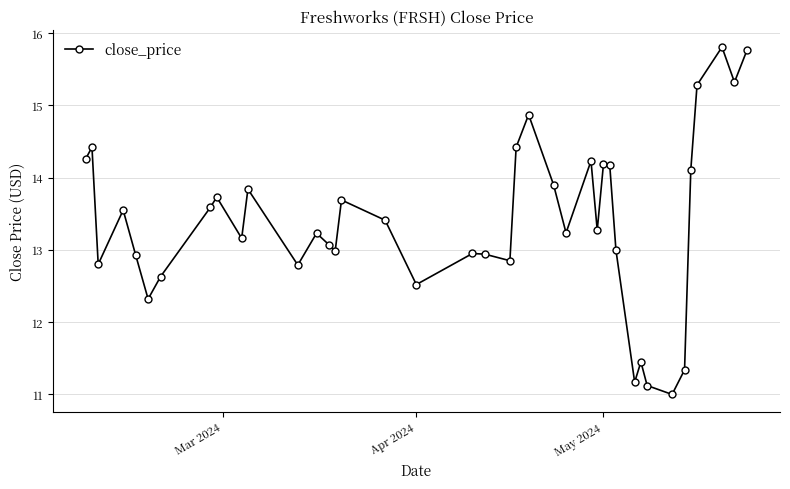

What is the smallest value displayed?

11.0